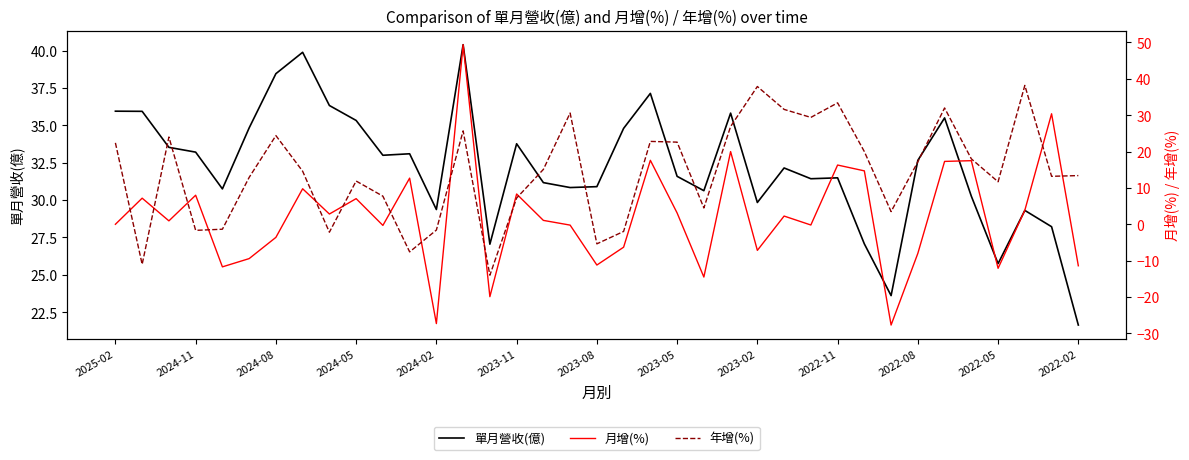

What is the value of the 年增(%) point at the 13th from the left?

-1.6